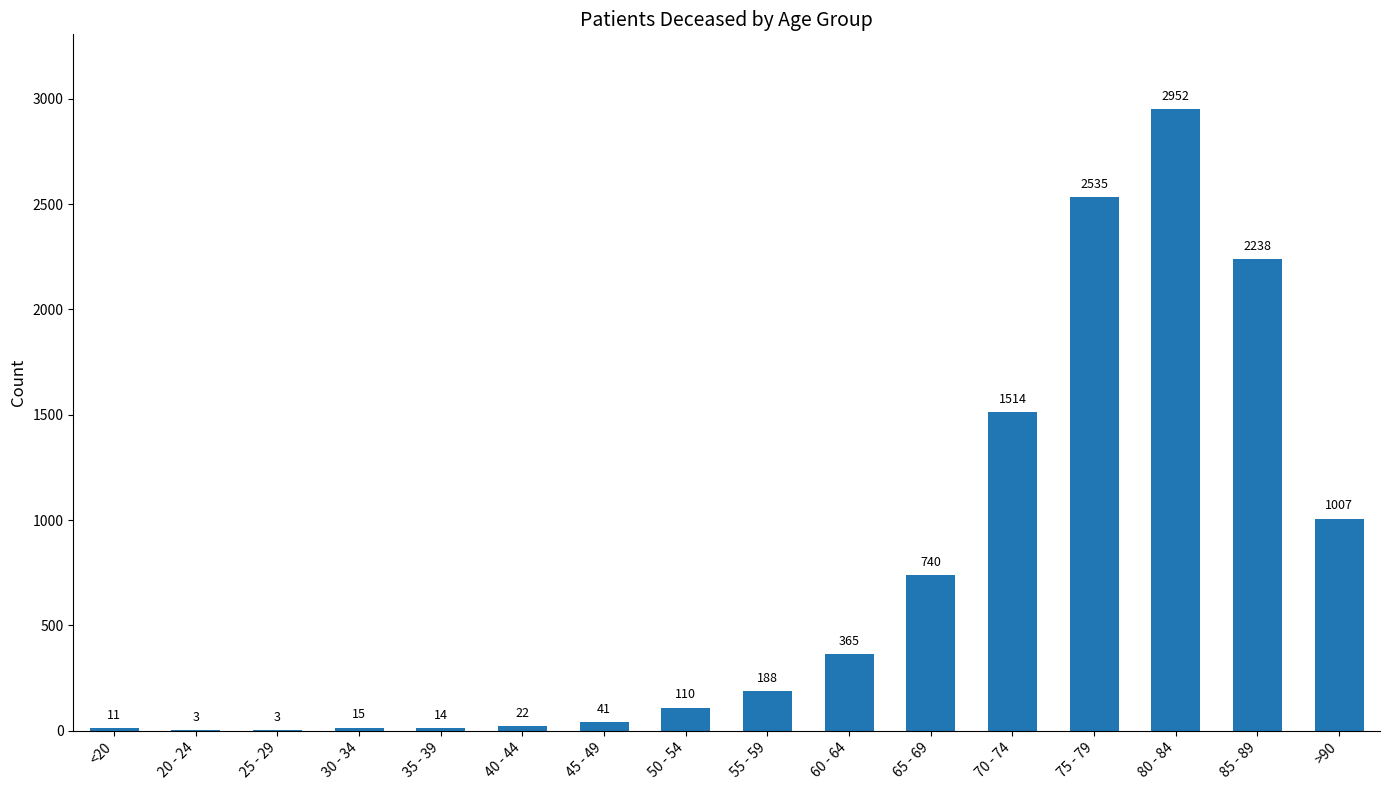

What is the difference between the values at 30 - 34 and >90?

992